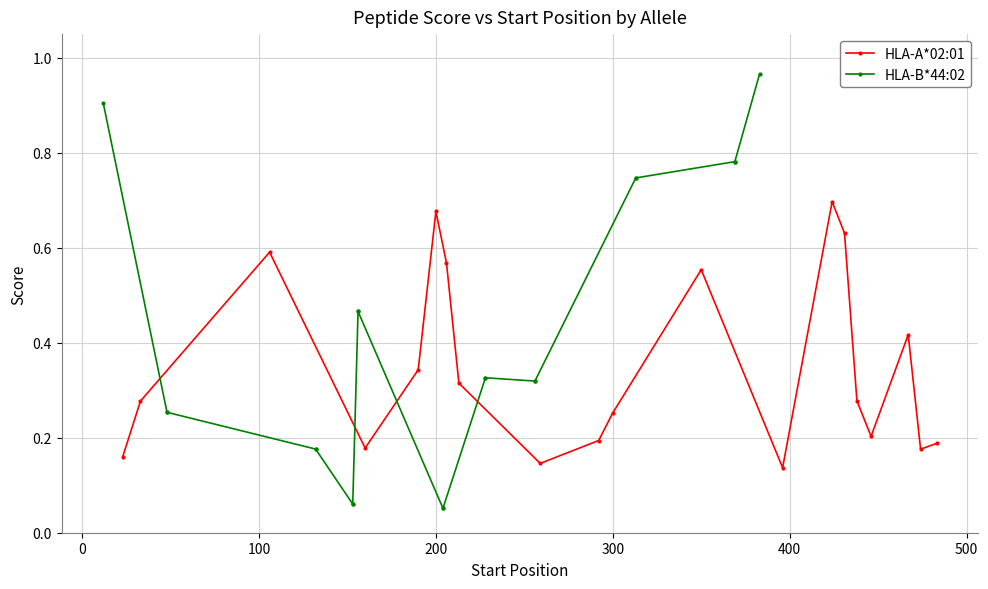

In HLA-A*02:01, how many points are higher than both neighbors (excluding endpoints)?

5